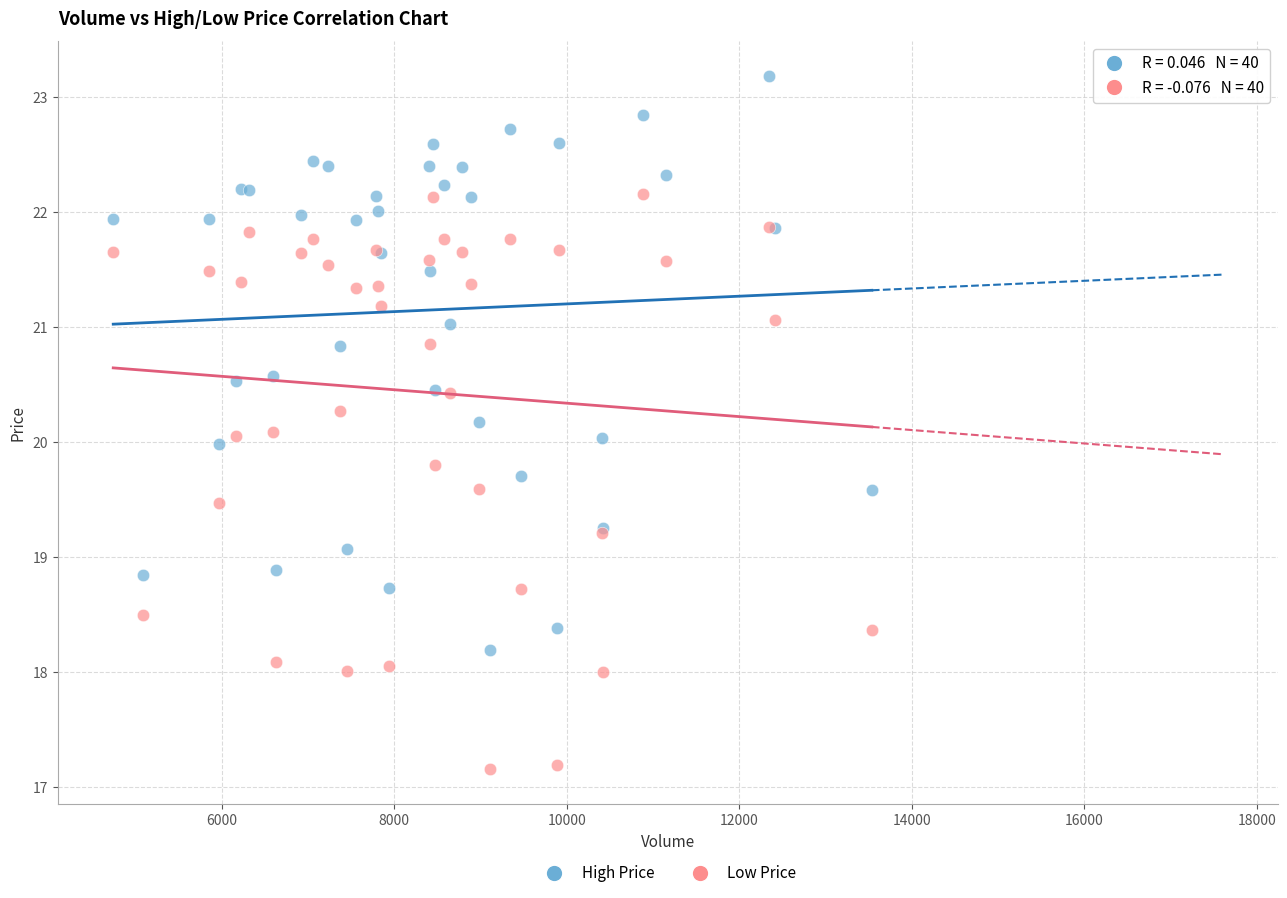

What is the X range (max minus min) for the scatter plot?

8793.0